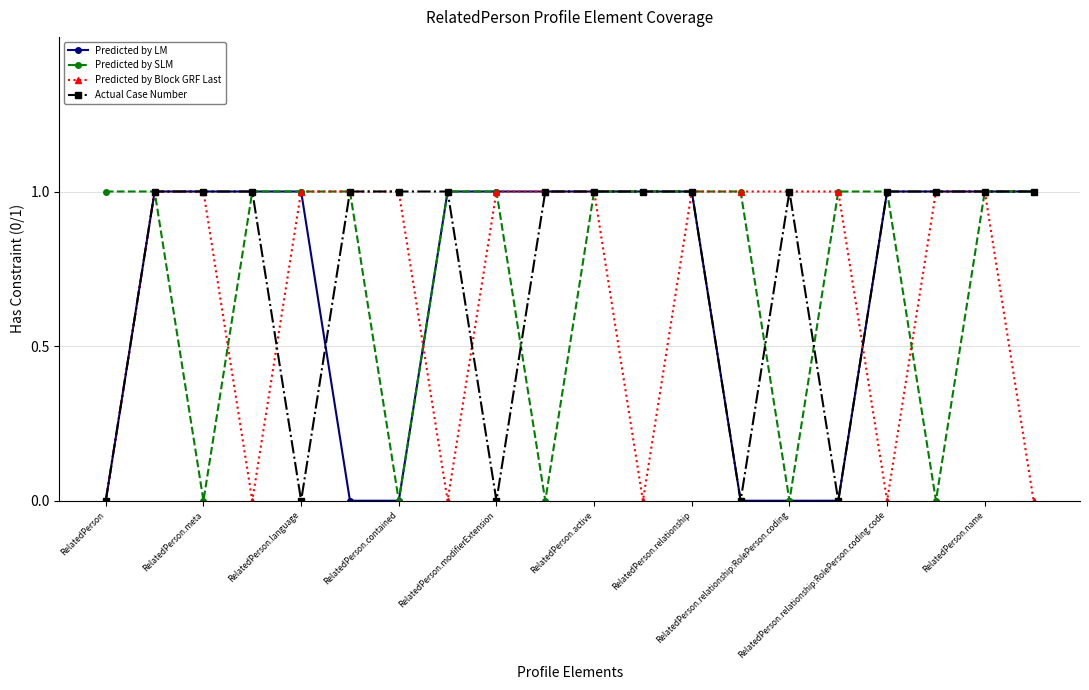

What is the value of the Predicted by Block GRF Last point at the 11th from the left?

1